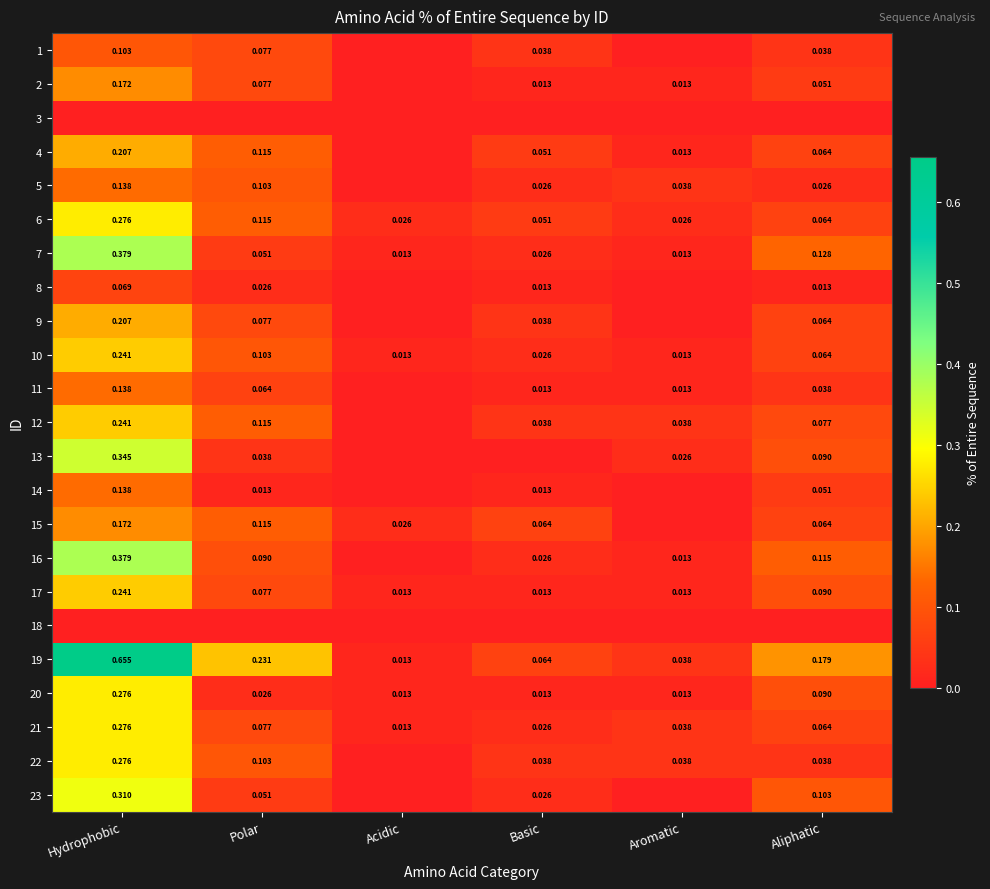

Is the value of 12 at Hydrophobic greater than the value of 11 at Aliphatic?

Yes